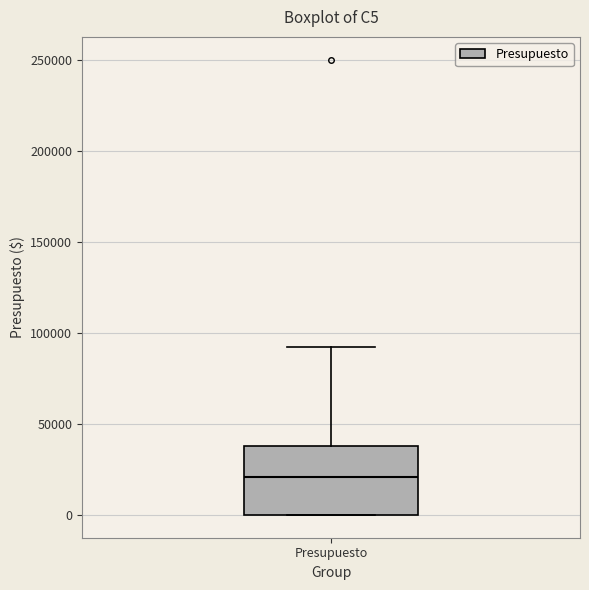

Read this box plot against the y-axis: the position of the median line, the range covered by the box, and the ends of both whiskers. The values are not printed on the chart, so give them approximately, as read against the axis.

median 20000, box 0 to 40000, whiskers 0 to 90000